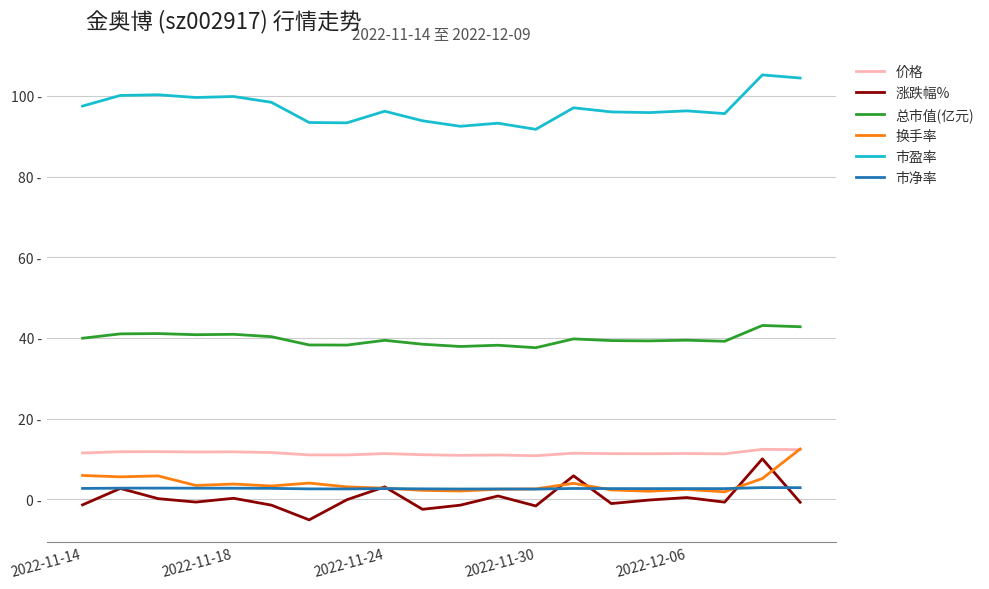

Does the chart have visible grid lines?

Yes